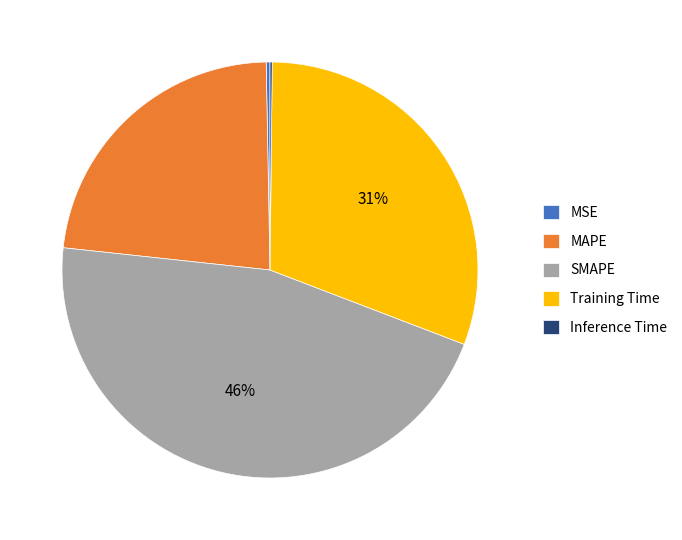

Is there a majority slice in this chart?

No